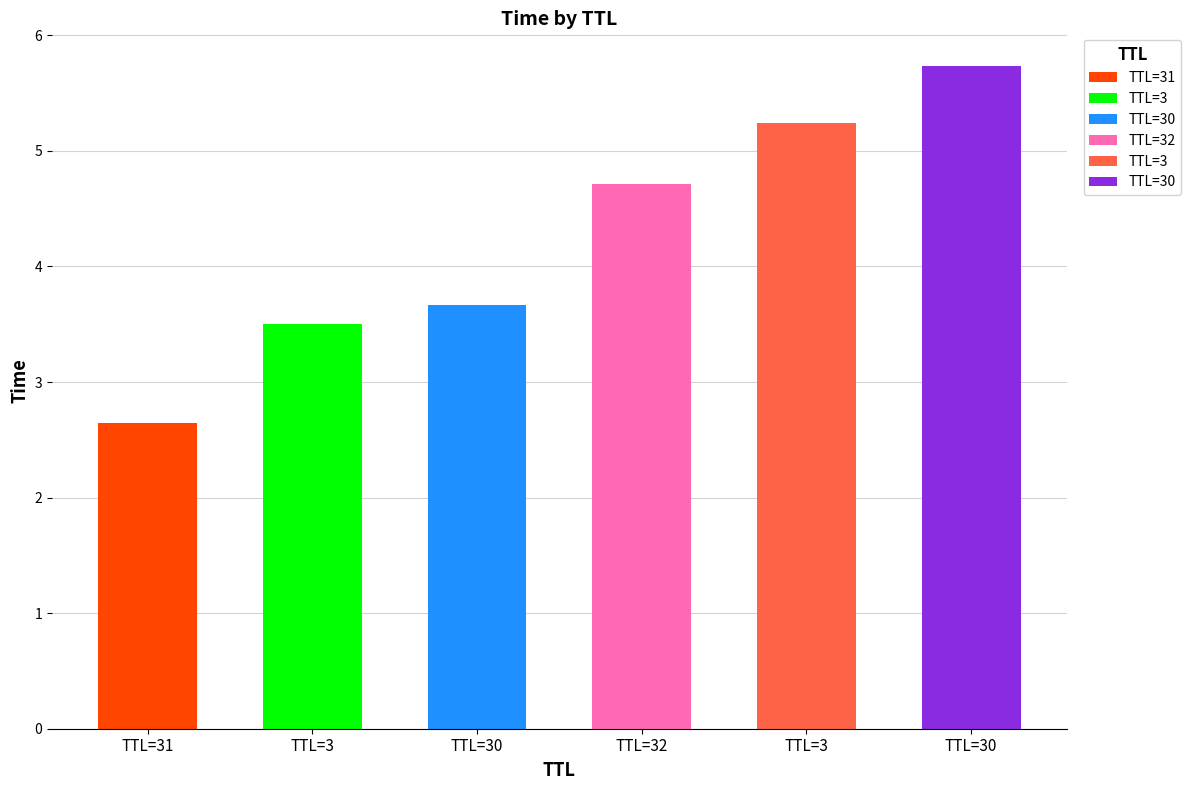

What is the average value?

4.3